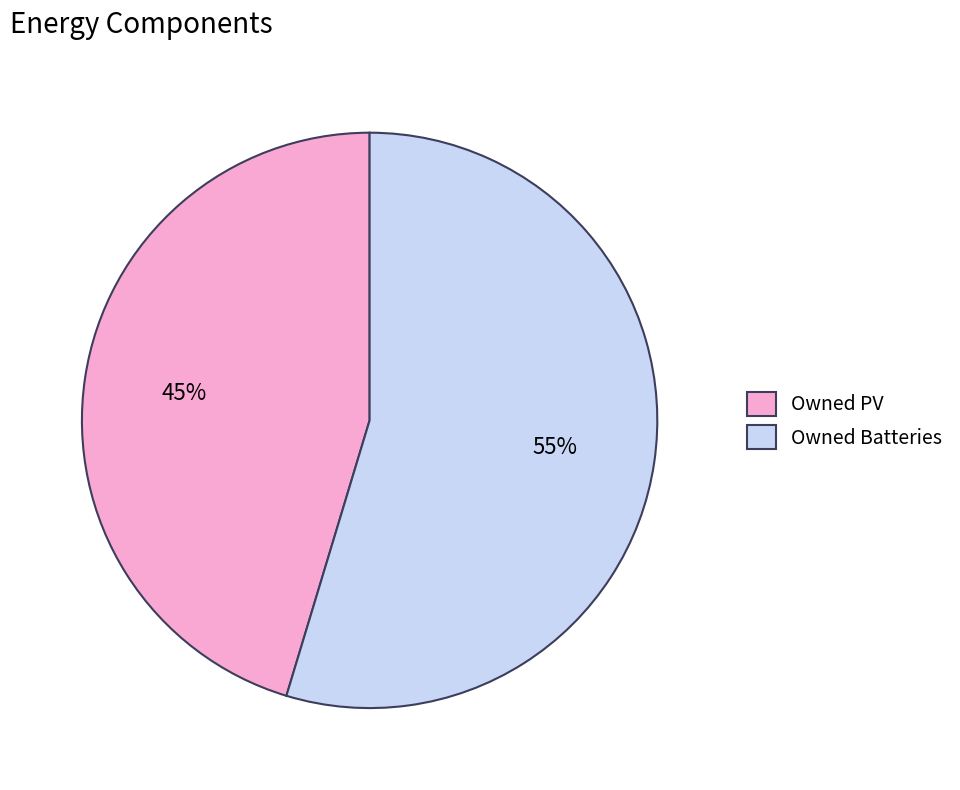

Does Owned Batteries account for over 50% of the chart?

Yes